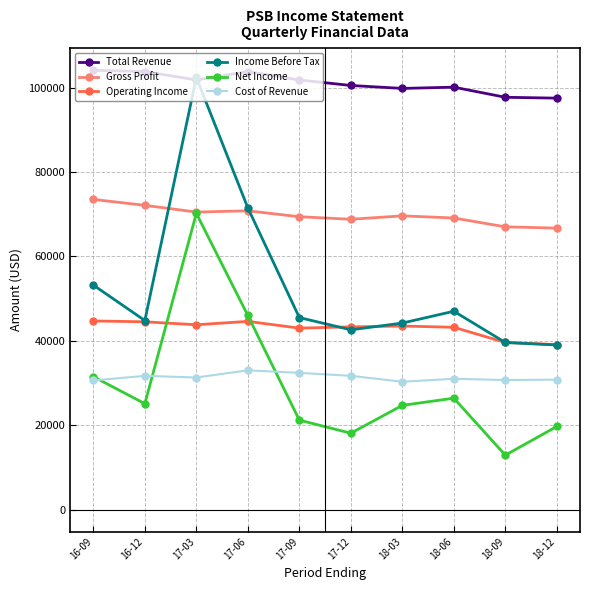

What is the value of the Gross Profit point at the 2nd from the left?

72100